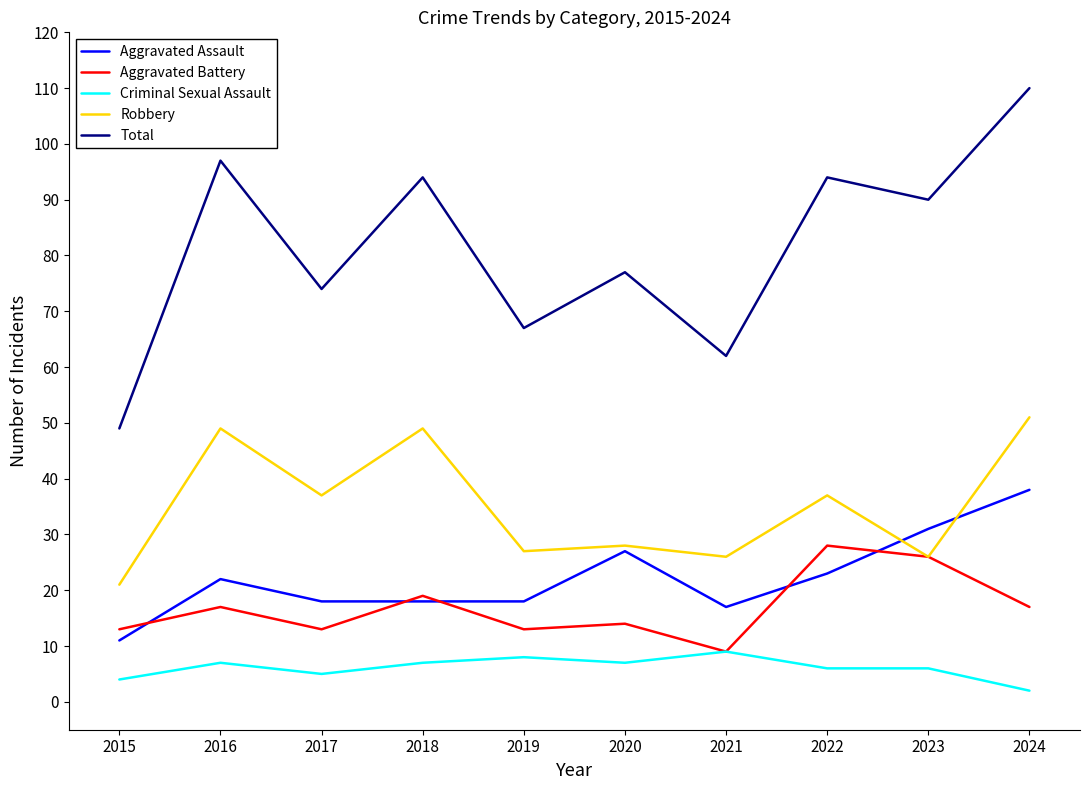

Which series has the largest range (max minus min)?

Total